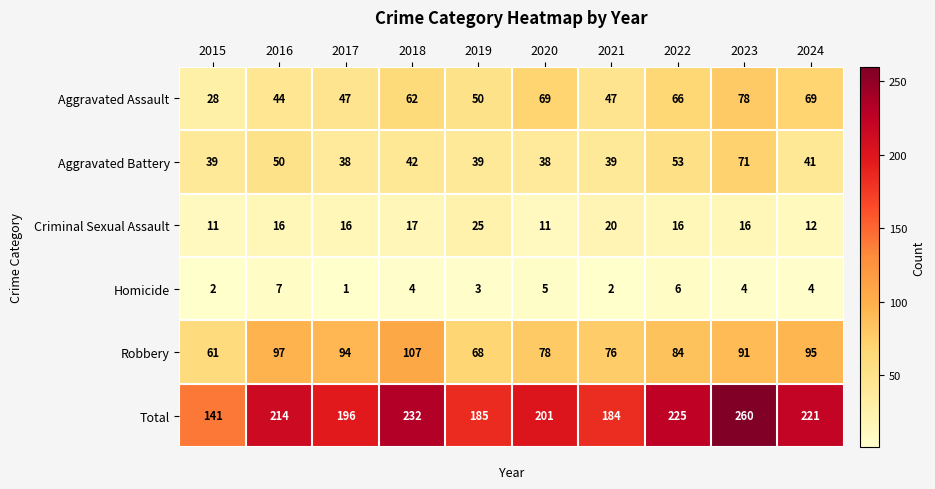

How many series are shown in this chart?

6